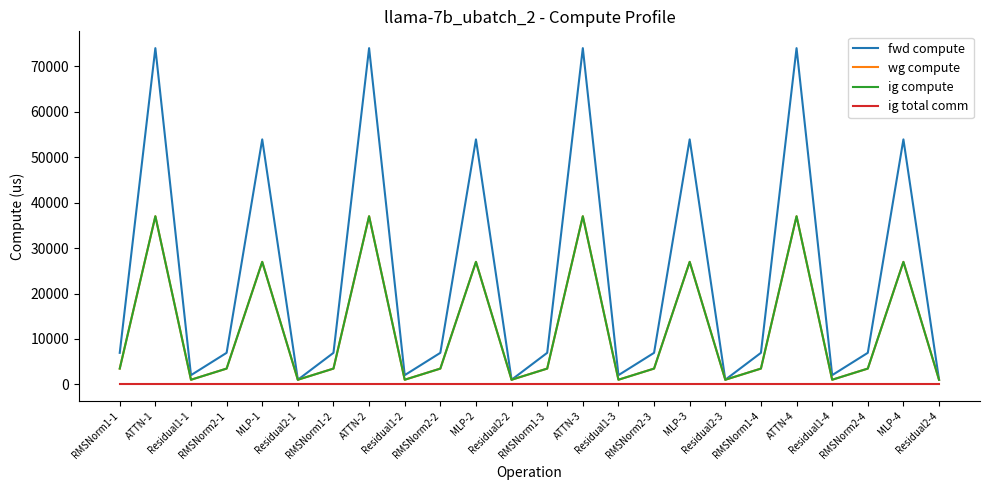

Read the fwd compute value at RMSNorm2-4.

6935.4